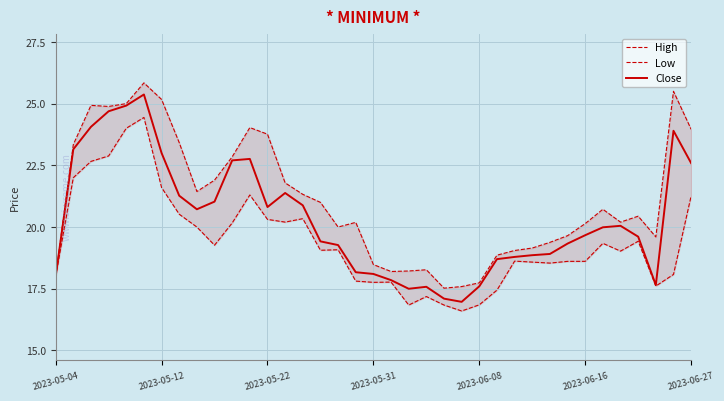

True or false: Close and High intersect in this chart.

False